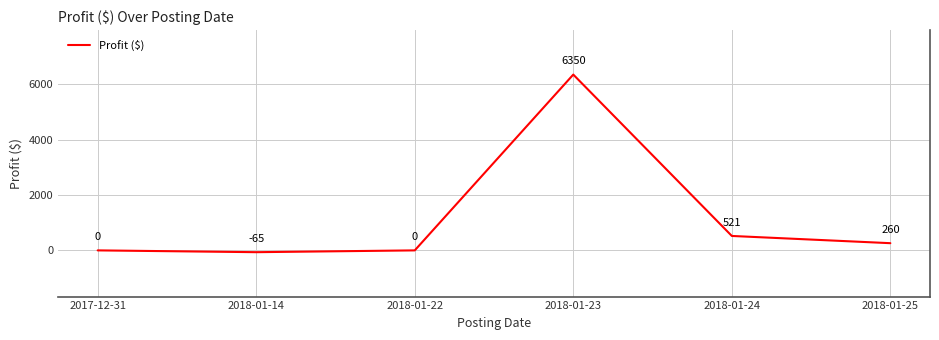

What is the sum of the values at 2018-01-24 and 2017-12-31?

521.2